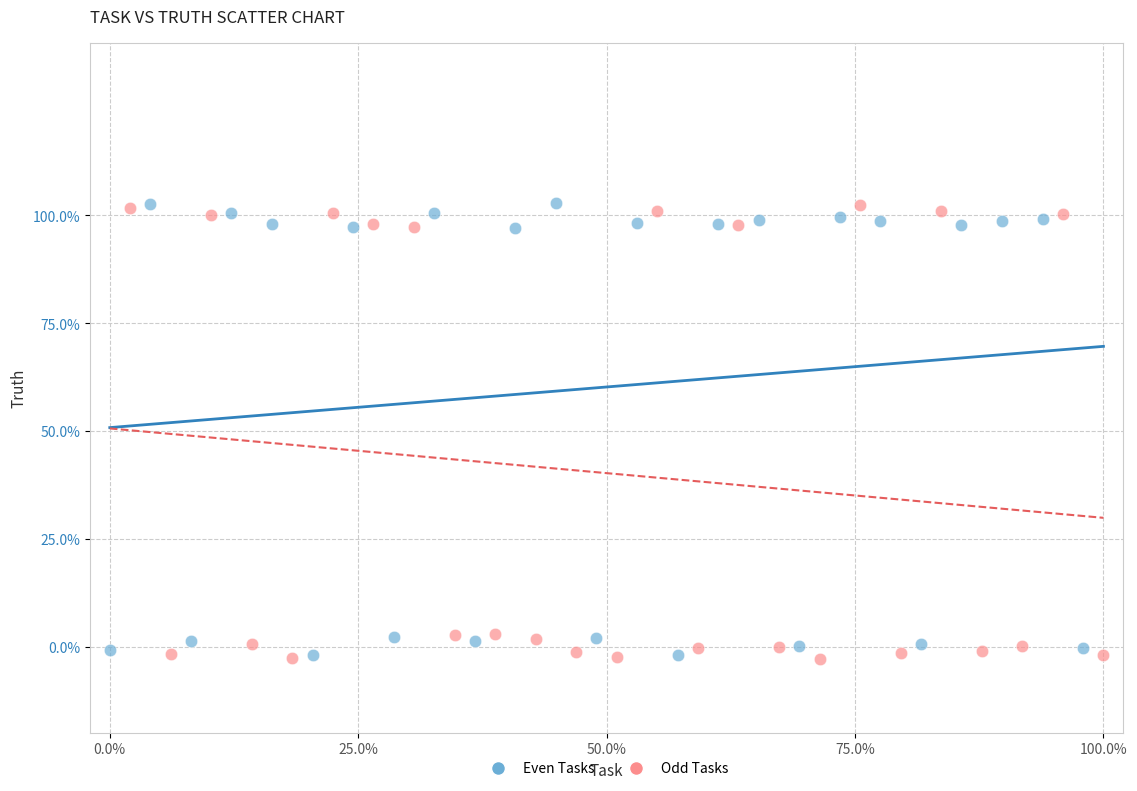

What are all the series names shown in the legend?

Even Tasks, Odd Tasks